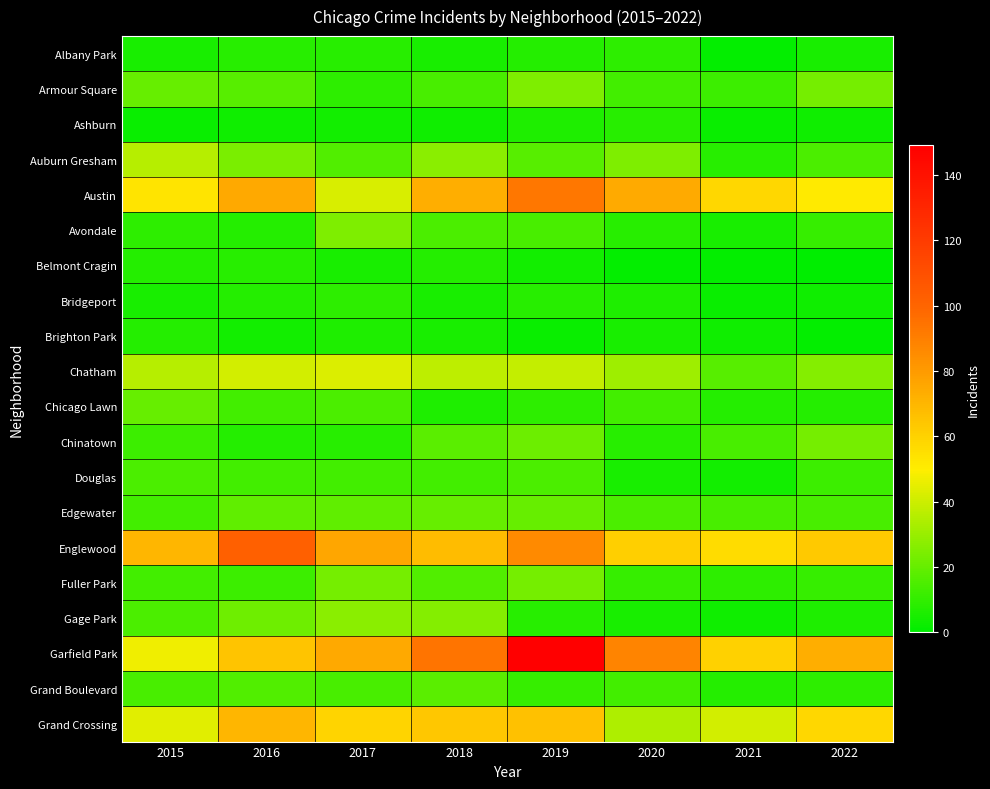

What is the greatest value displayed?

149